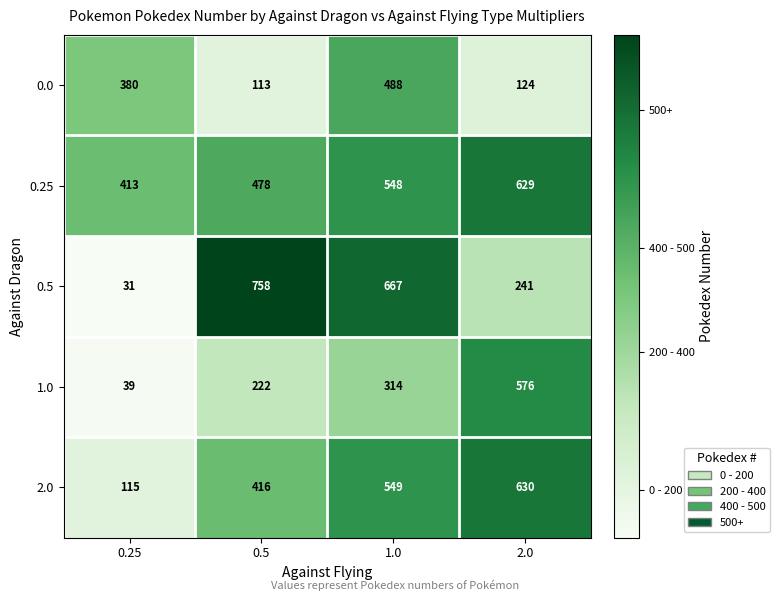

Which category has the lowest value across all series?

0.25